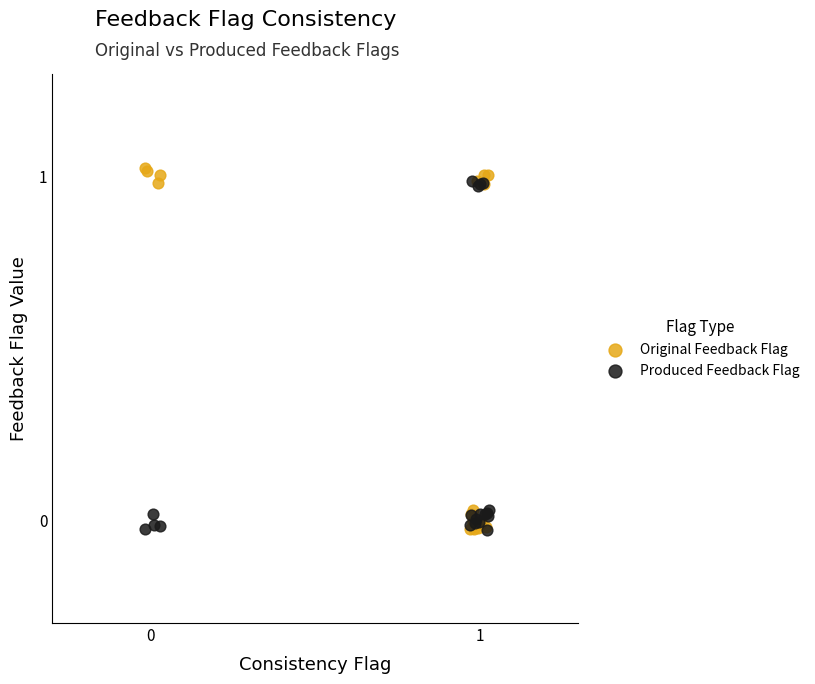

Which series has the largest Y range (max minus min)?

Original Feedback Flag